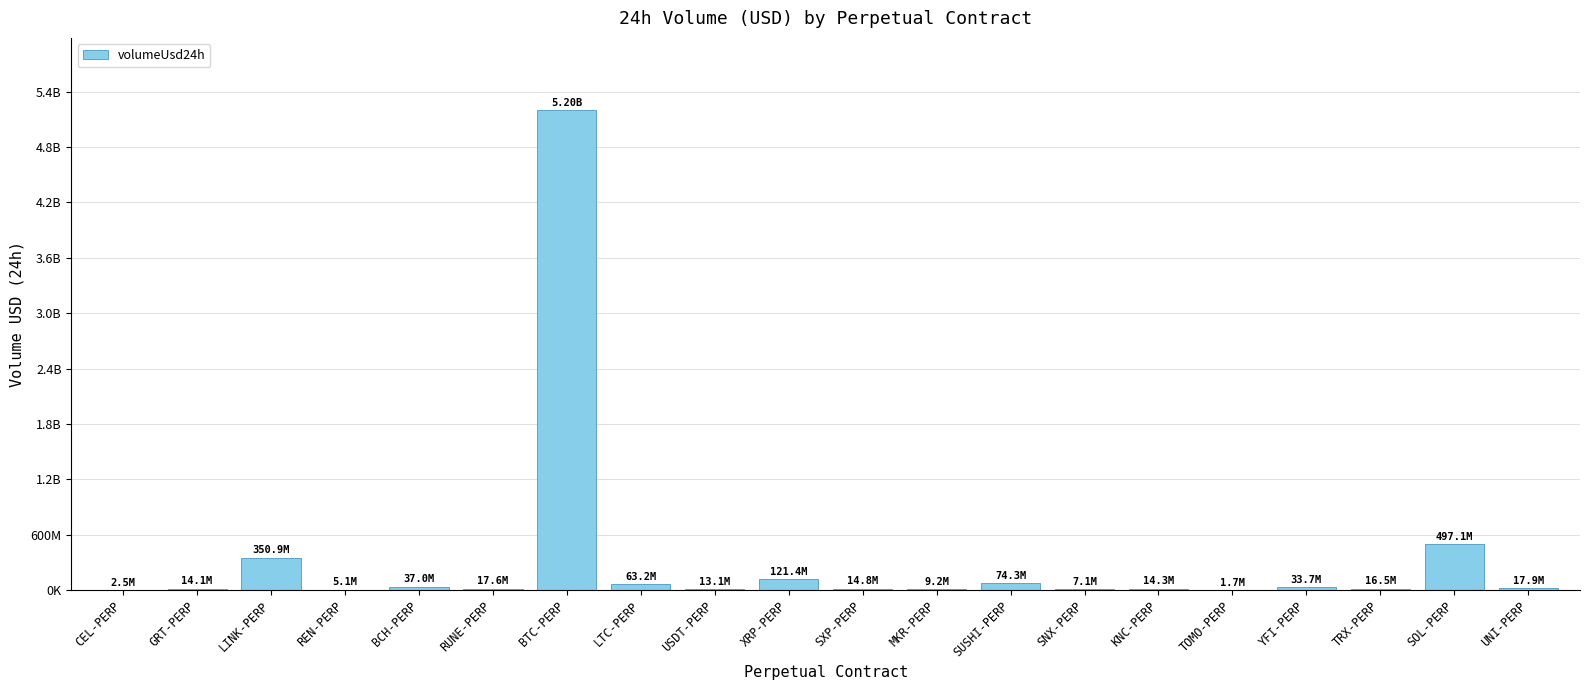

Reading left to right, transcribe all the data shown in this chart.

CEL-PERP=2525249.2	GRT-PERP=14094165.3	LINK-PERP=350892507.0	REN-PERP=5051354.1	BCH-PERP=36987556.0	RUNE-PERP=17564937.4	BTC-PERP=5202813764.2	LTC-PERP=63172815.2	USDT-PERP=13075814.7	XRP-PERP=121376058.0	SXP-PERP=14843608.6	MKR-PERP=9227169.3	SUSHI-PERP=74250076.1	SNX-PERP=7141277.9	KNC-PERP=14286070.5	TOMO-PERP=1730927.5	YFI-PERP=33654014.5	TRX-PERP=16459577.0	SOL-PERP=497138359.4	UNI-PERP=17873941.7